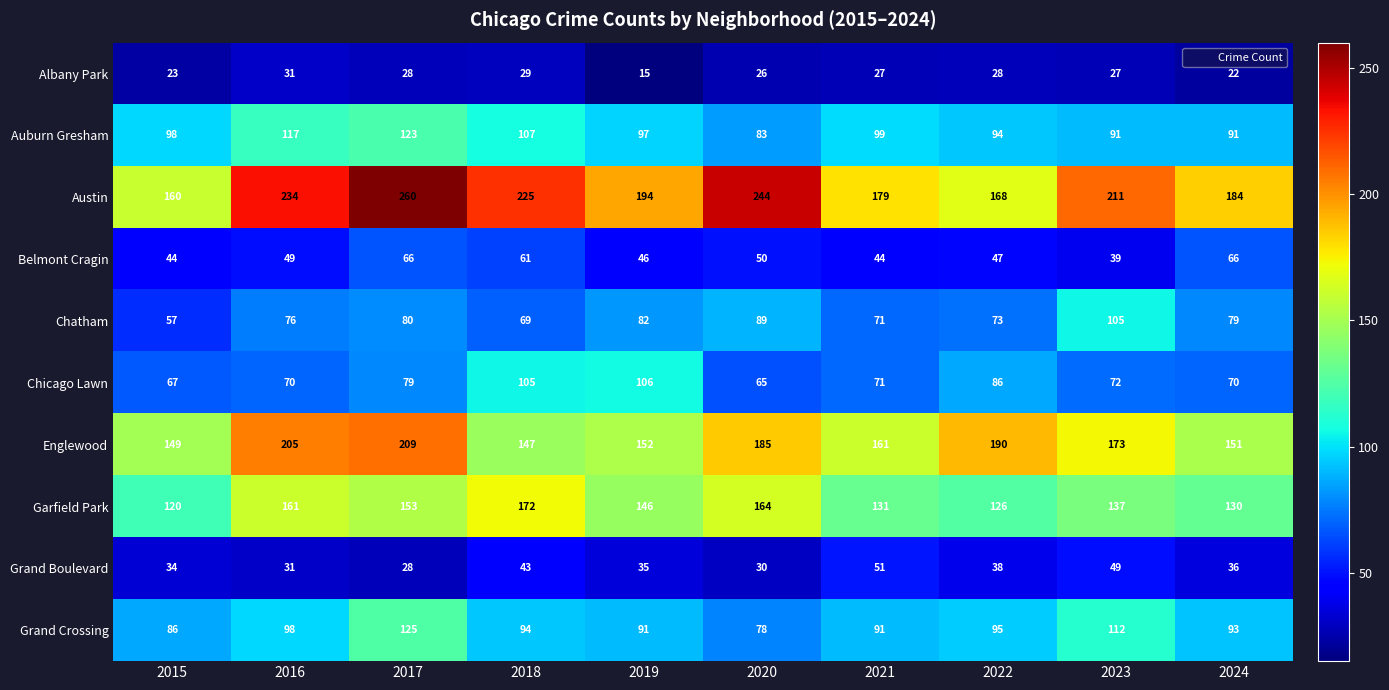

What is the total value across all series at 2019?

964